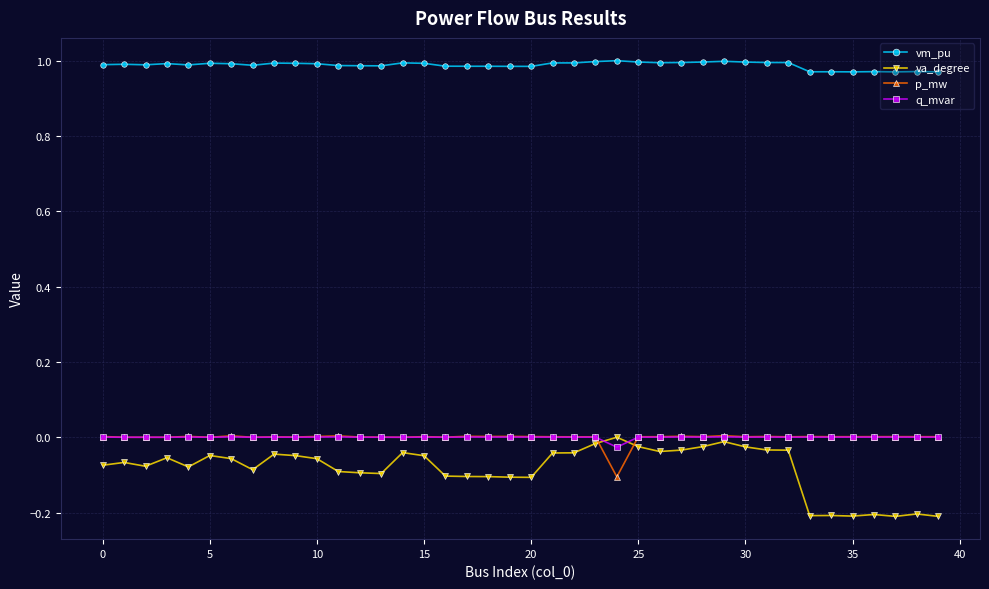

What is the minimum value shown in the chart?

-0.2